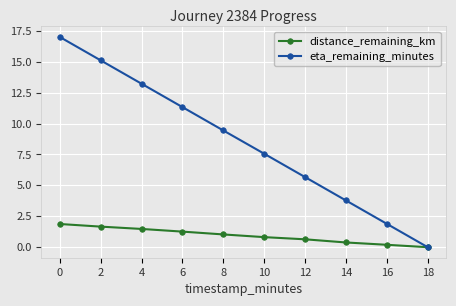

What is the value of the eta_remaining_minutes point at the 1st from the left?

17.0